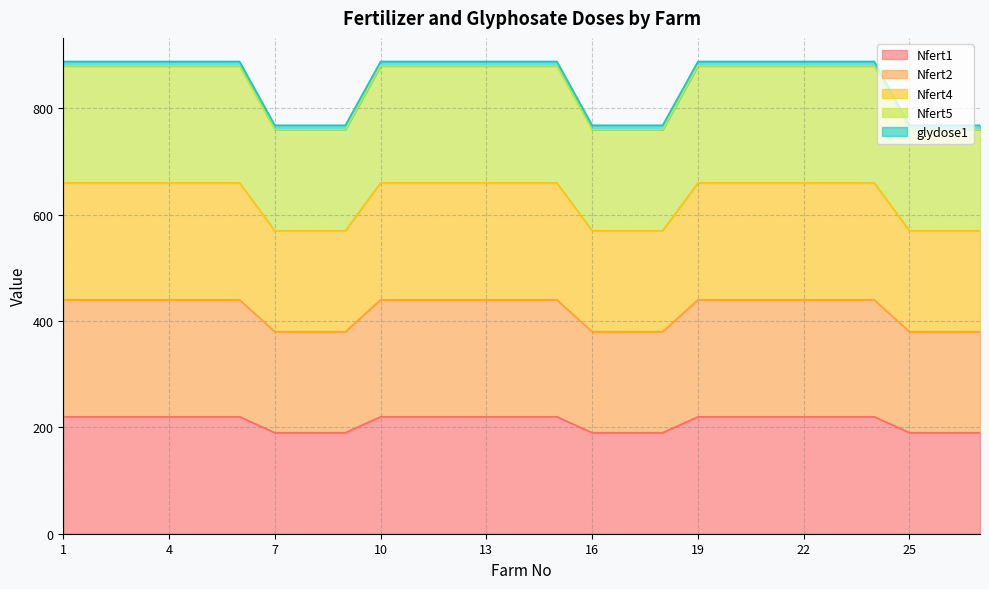

The Nfert4 series shows 907 at 4. True or false?

False